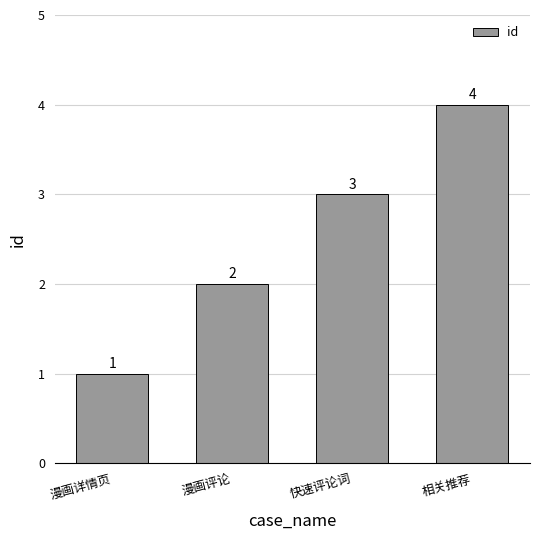

What is the minimum value shown in the chart?

1